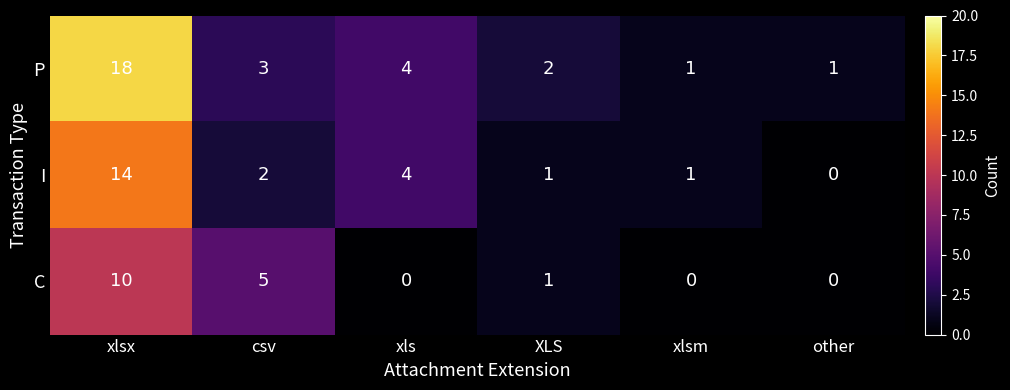

What is the average value of the P series?

5